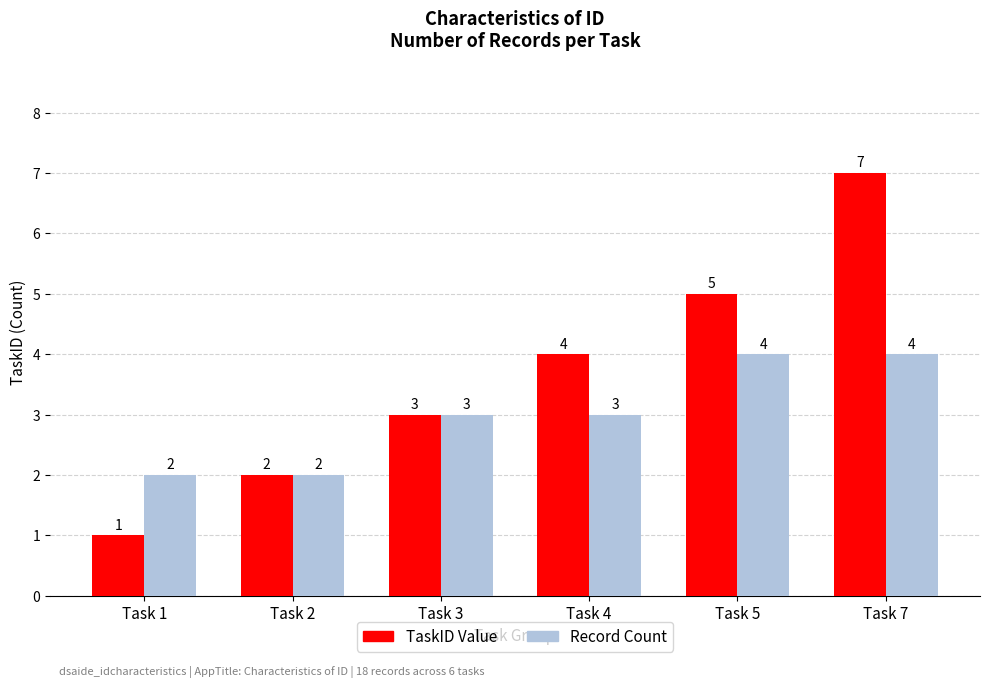

Read the Record Count value at Task 4.

3